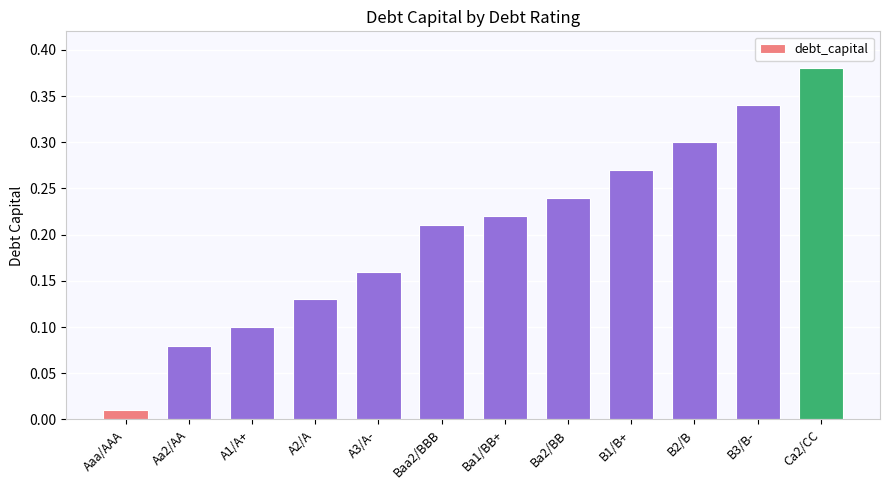

The value at B1/B+ is 0.4. True or false?

False